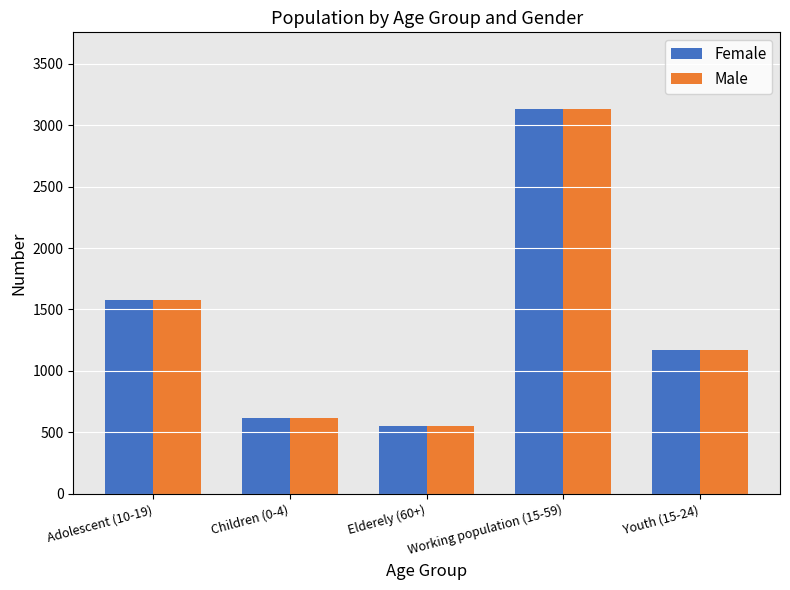

How many bars are there in each group?

2